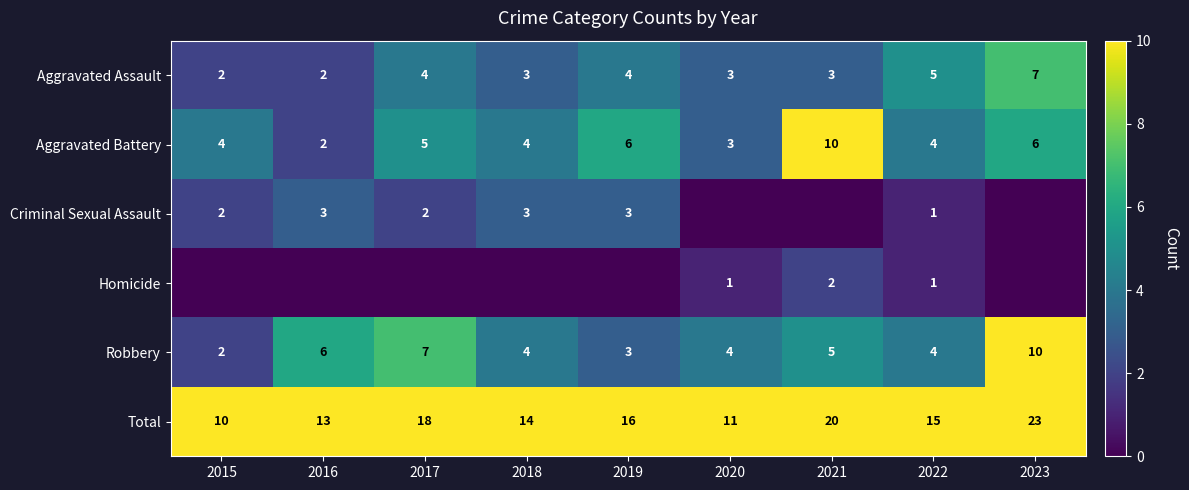

How many series are shown in this chart?

6